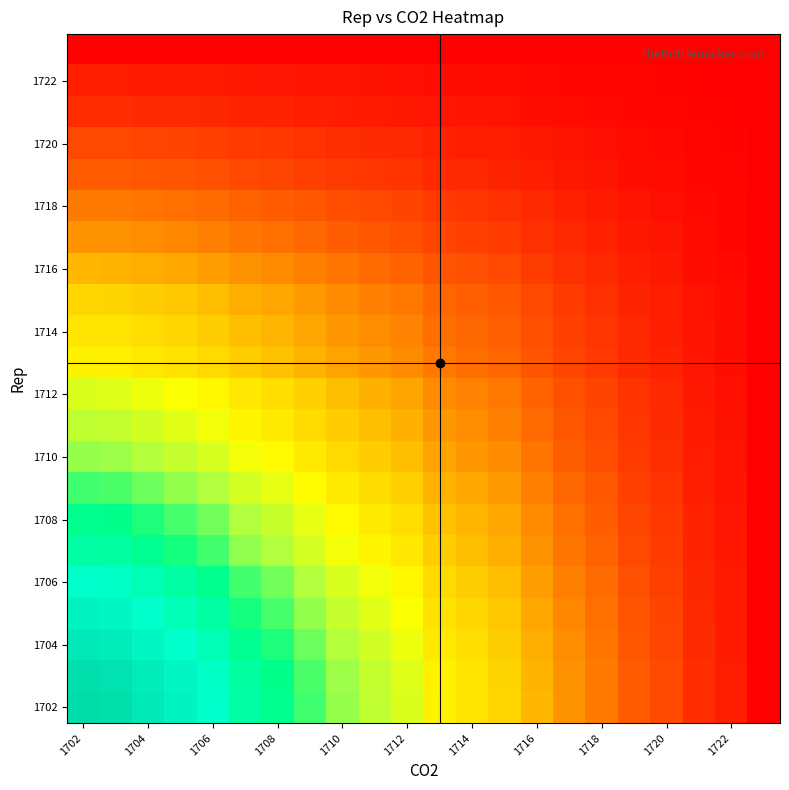

At which category is the sum across all series the highest?

1702